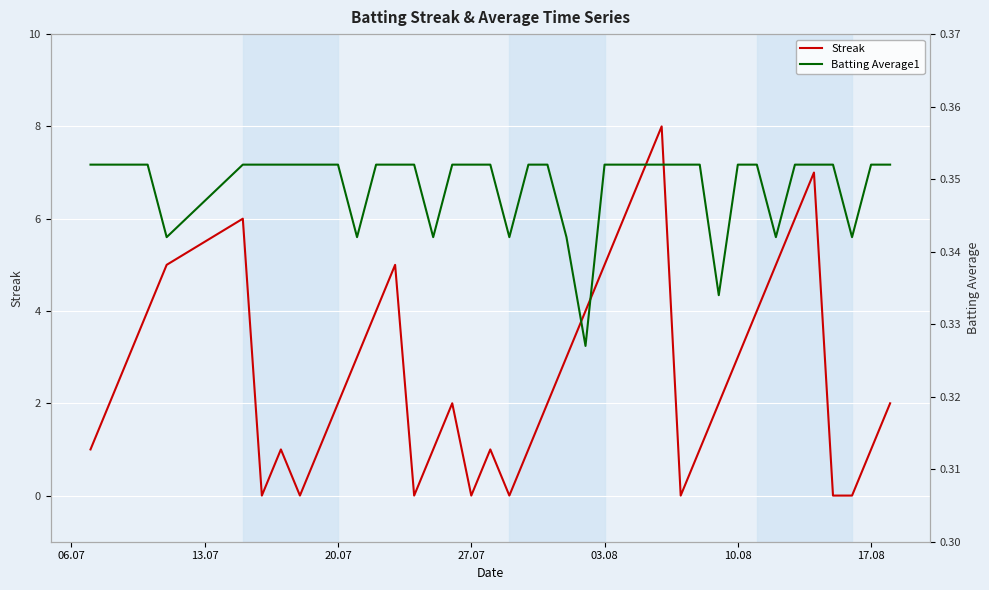

Count the Streak values in the range 1 to 5.

26